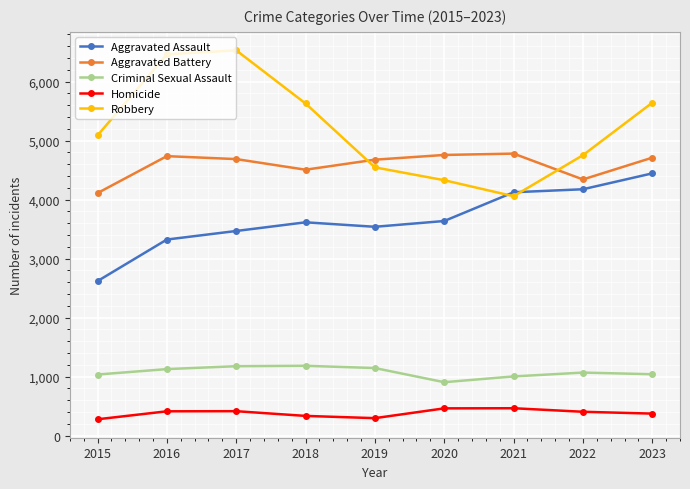

Which series has the largest total across all categories?

Robbery